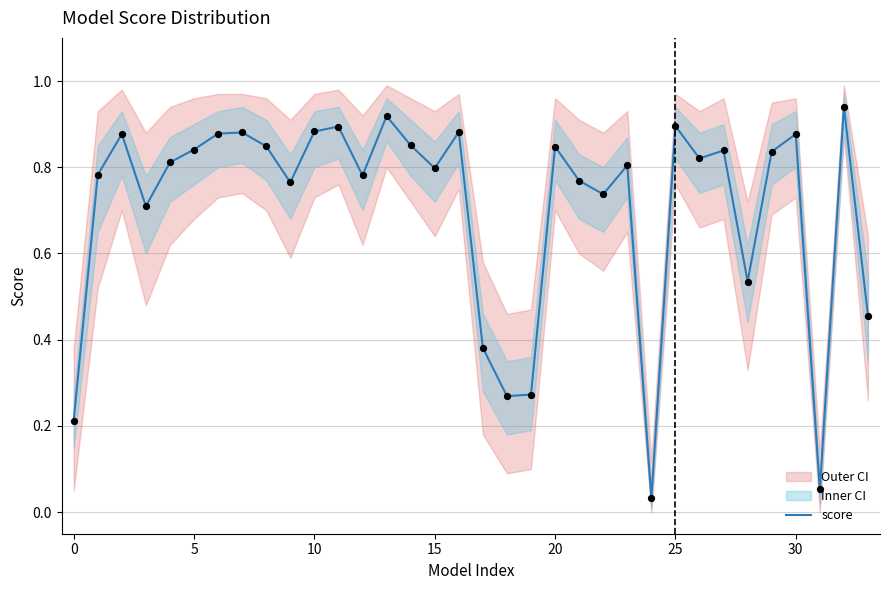

Which has a higher value, 25 or 28?

25